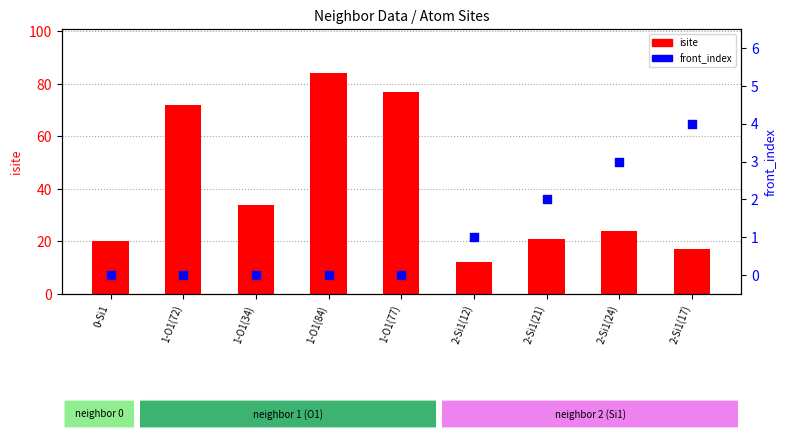

Which series reaches the minimum Y coordinate?

front_index